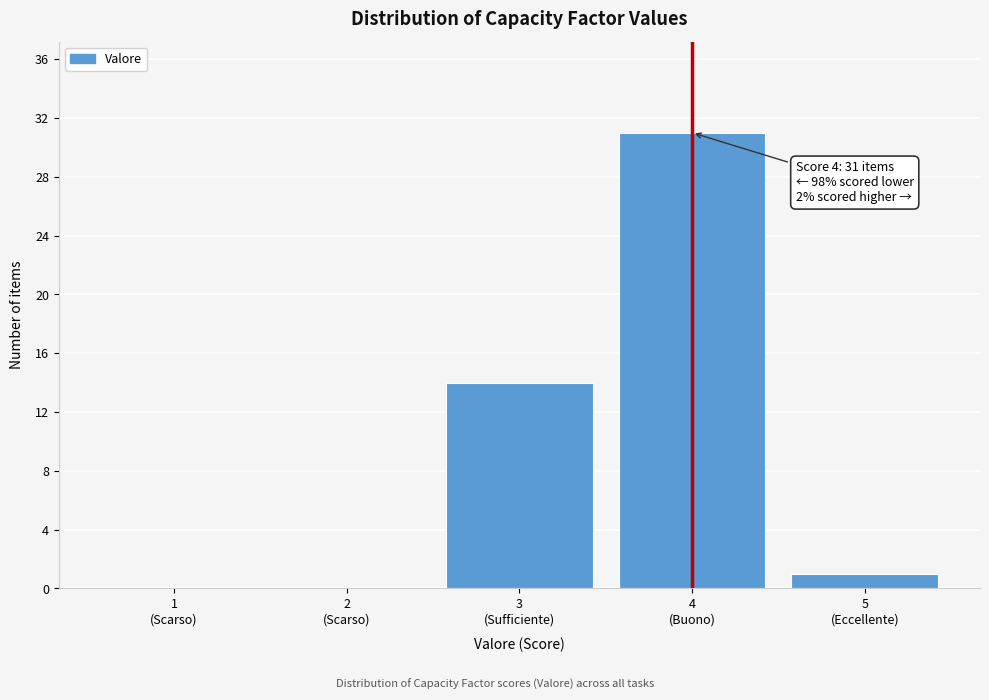

How many distinct data groups are displayed?

1